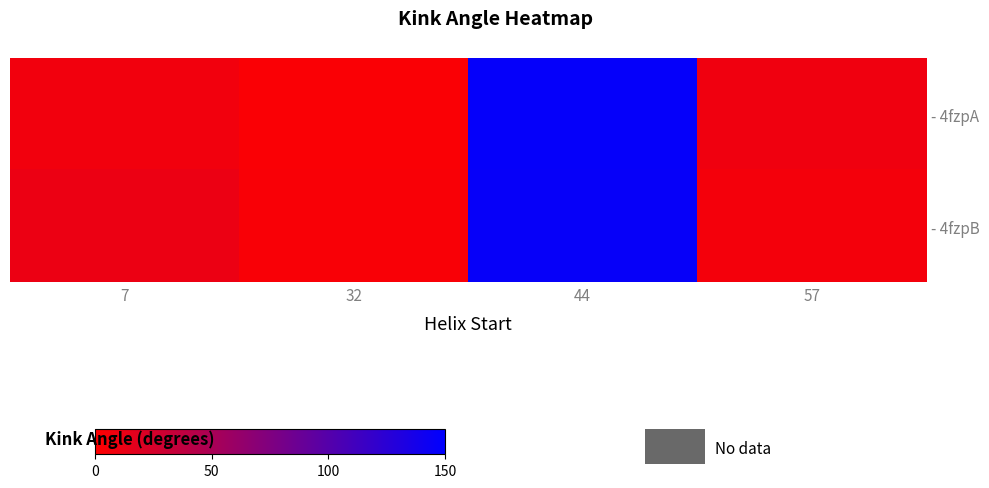

Reading left to right, list all the values displayed in this chart.

- 4fzpA: 7=7.7	32=3.4	44=146.8	57=9.3
- 4fzpB: 7=11.7	32=4.1	44=146.4	57=7.0